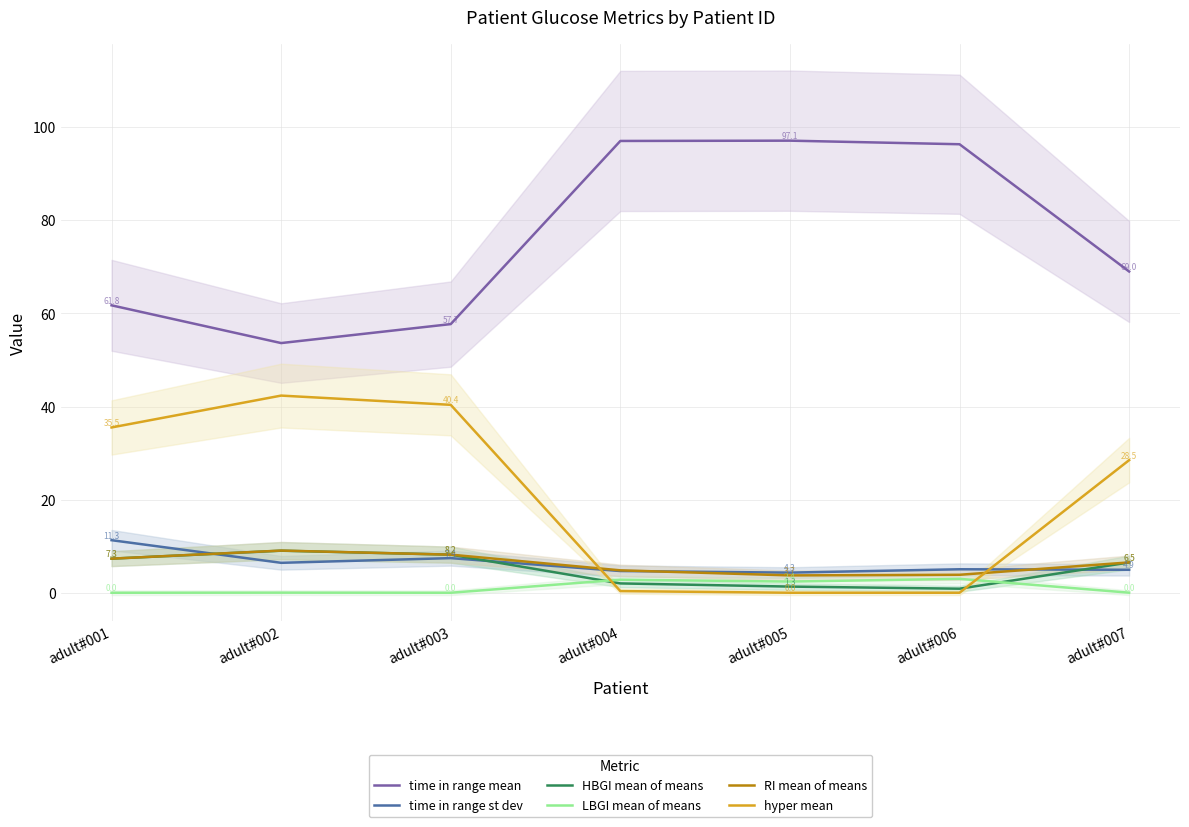

How many distinct data groups are displayed?

6